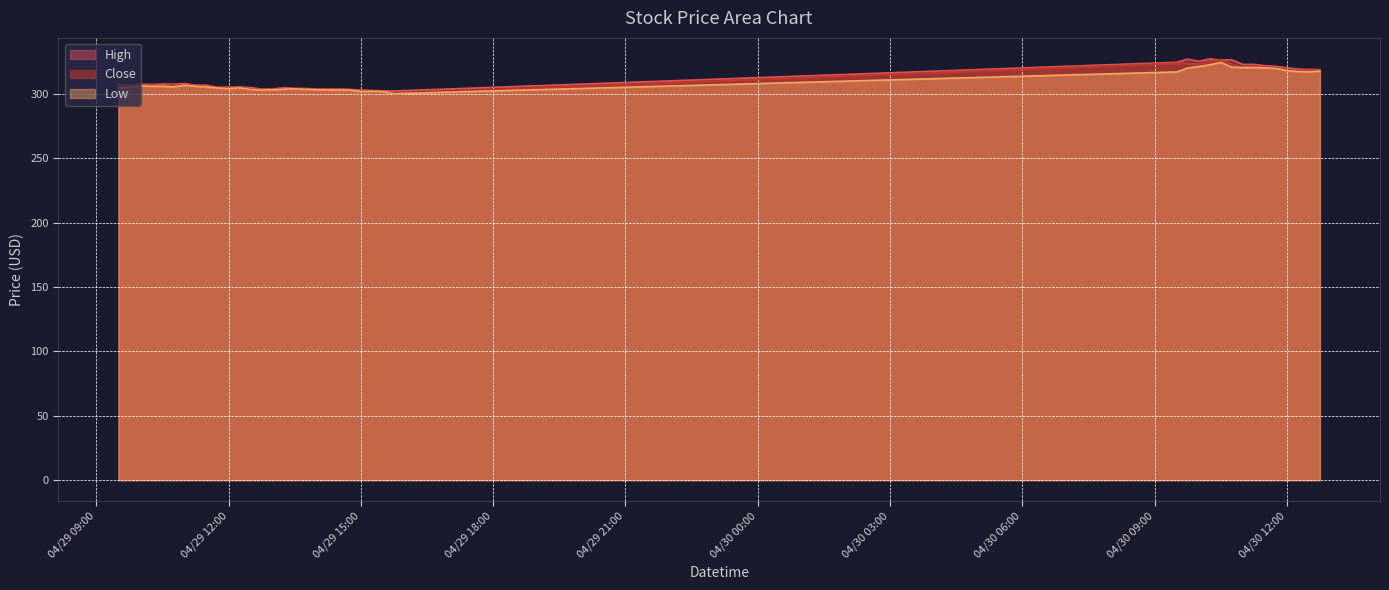

How many series are shown in this chart?

3